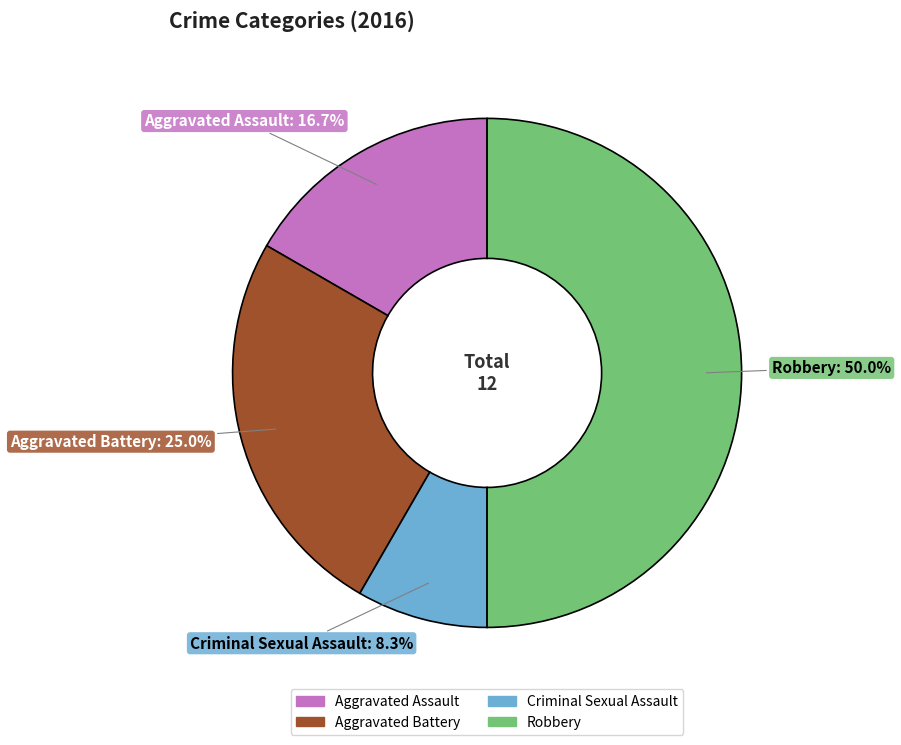

Is it true that Aggravated Assault is 26% of the pie?

False